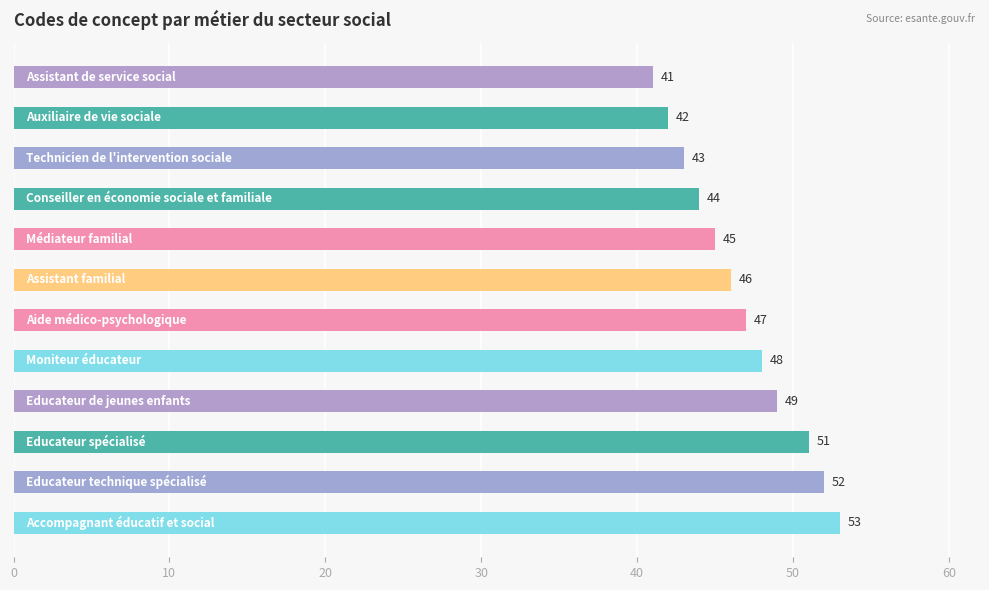

What is the value of the 10th bar from the top?

51